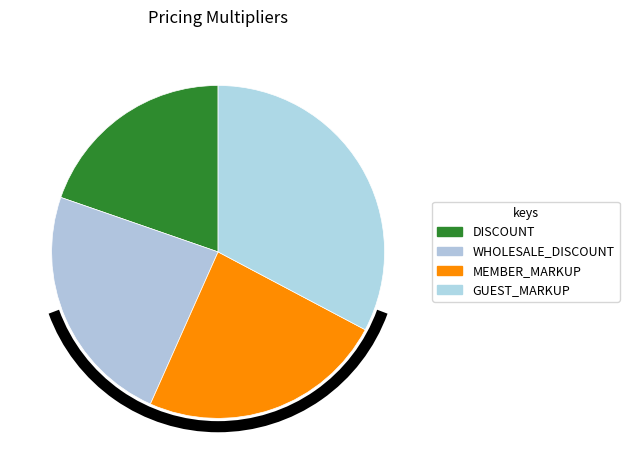

Which slice is the smallest?

DISCOUNT